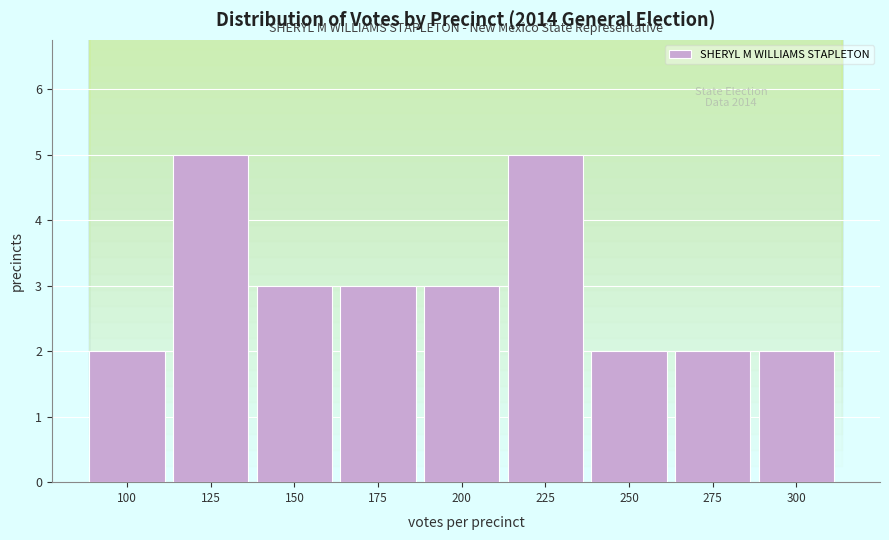

Reading left to right, extract all data points from this chart.

2	5	3	3	3	5	2	2	2